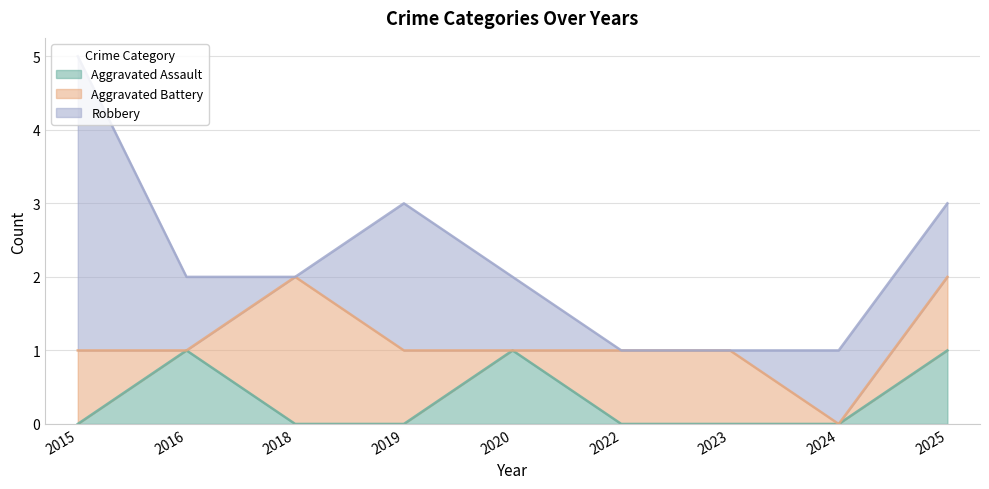

The Aggravated Battery series shows 0 at 2019. True or false?

False